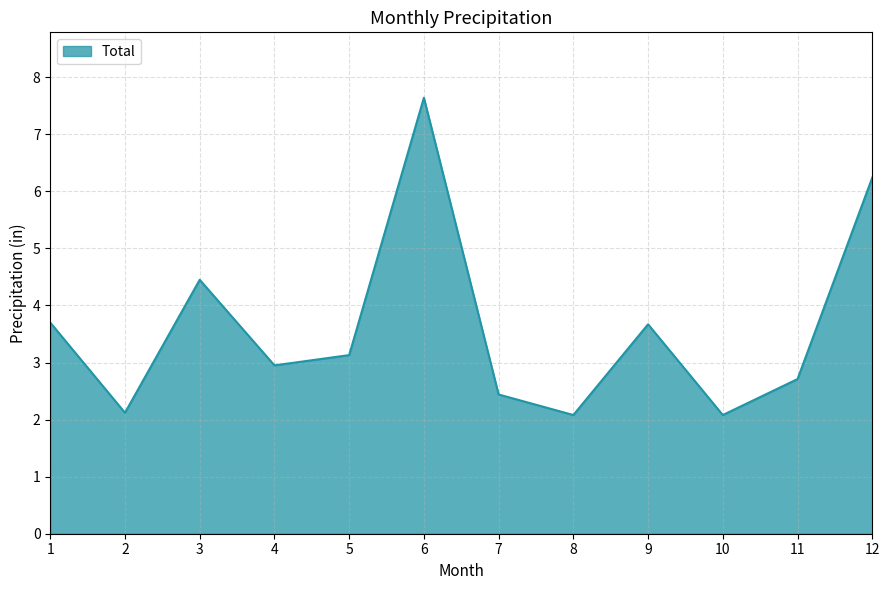

How many interior local peaks (higher than both neighbors) does the data have?

3